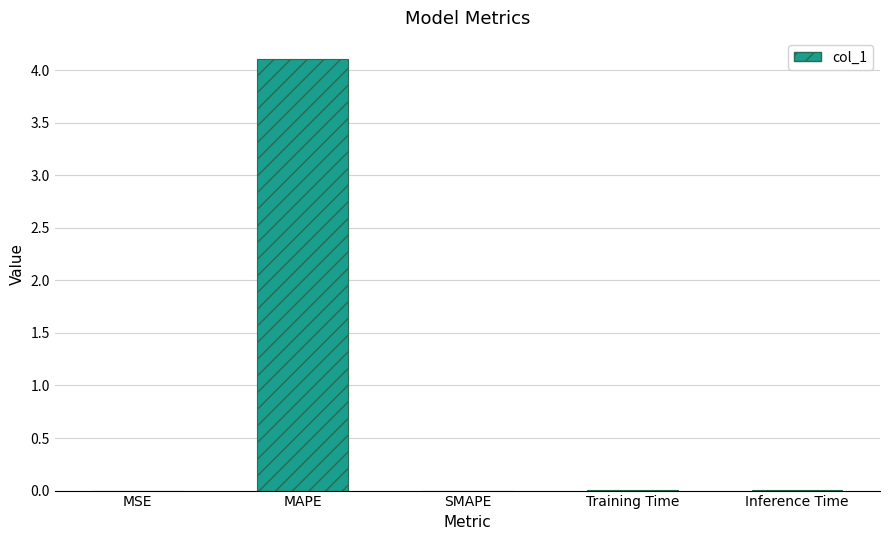

Which has a higher value, MSE or MAPE?

MAPE